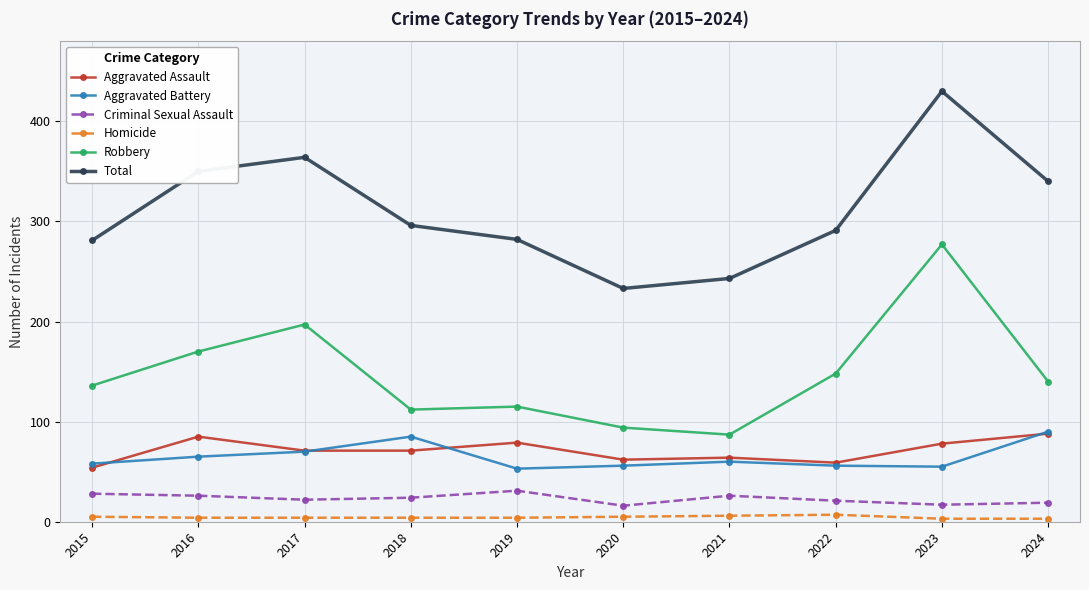

What is the smallest value displayed?

3